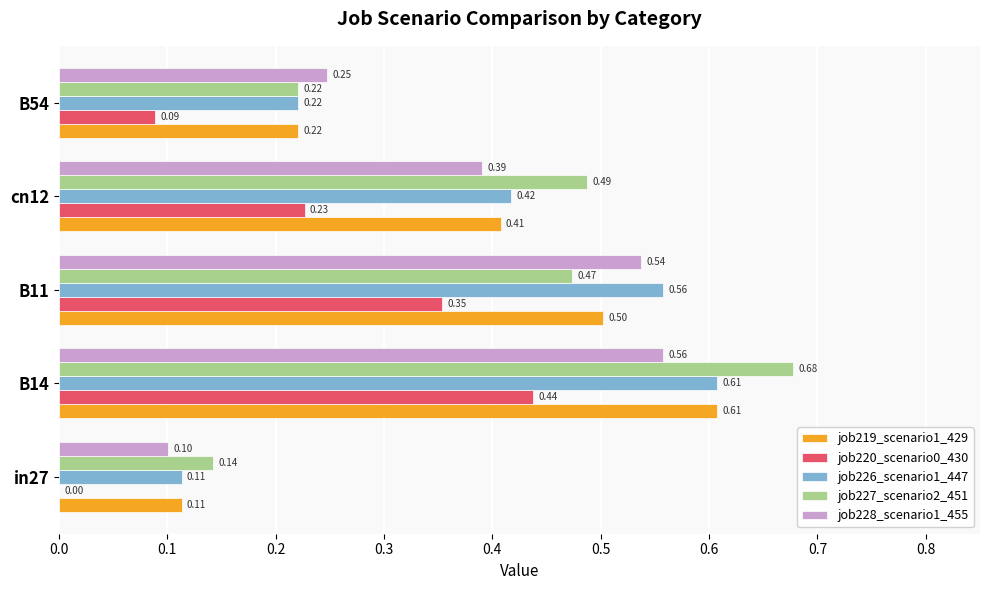

What is the total value across all series at B54?

1.0